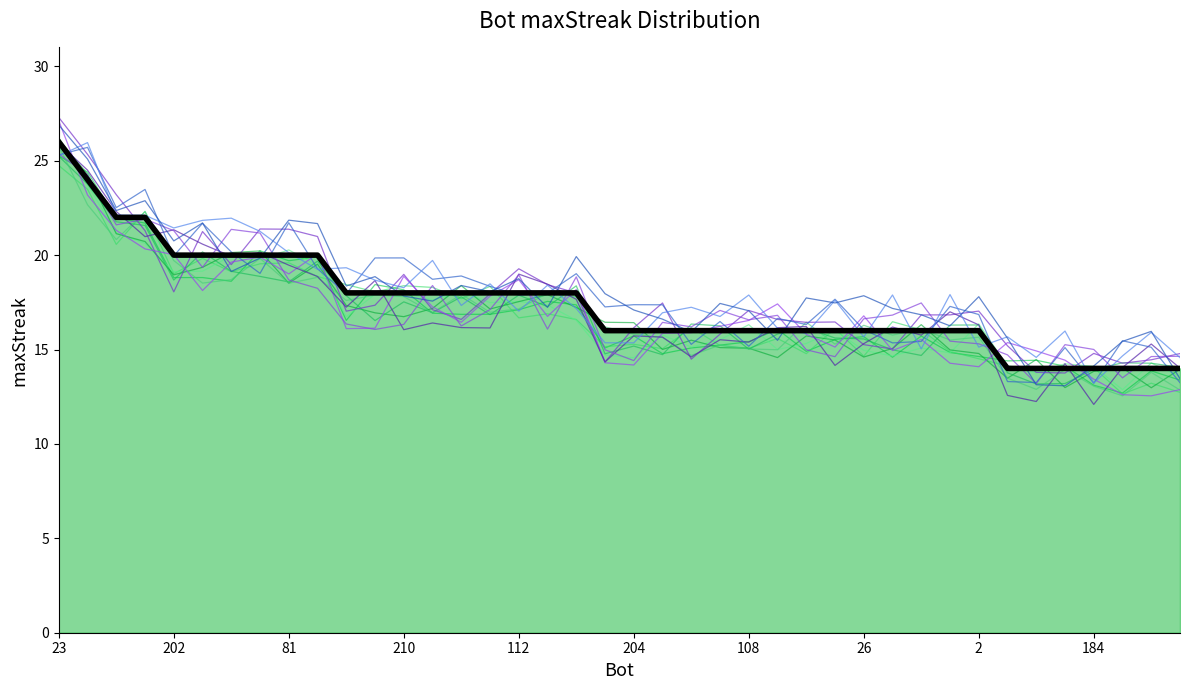

What is the greatest value displayed?

26